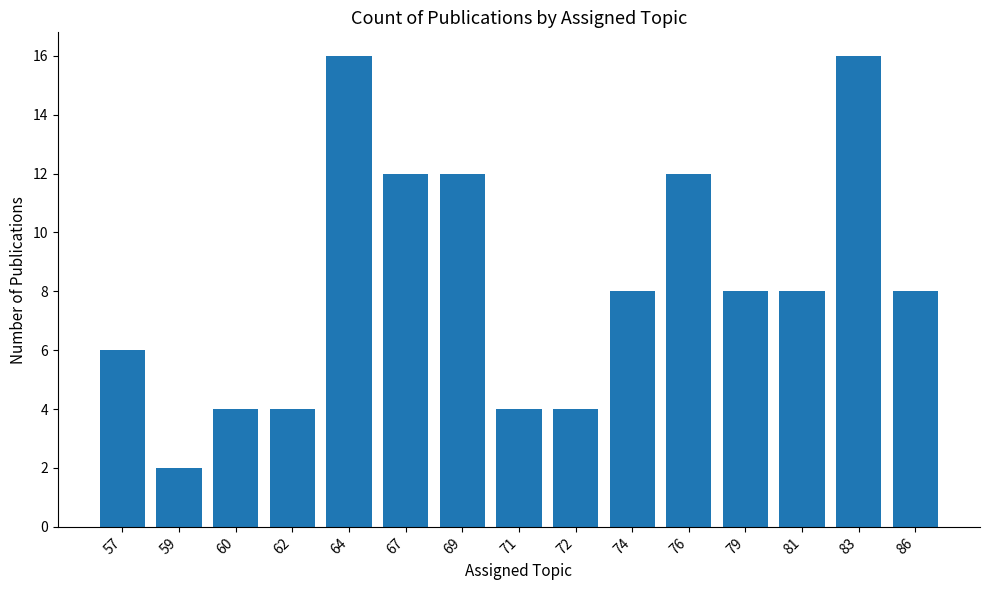

What is the difference between the values at 62 and 79?

4